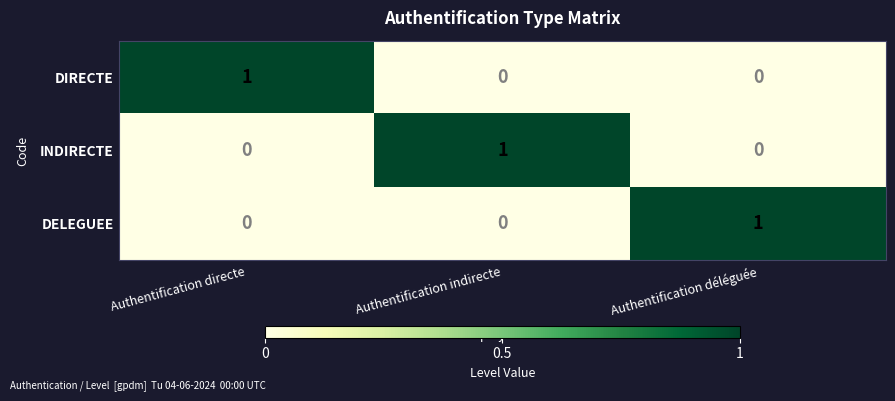

The value of DELEGUEE at Authentification directe is 0. True or false?

True